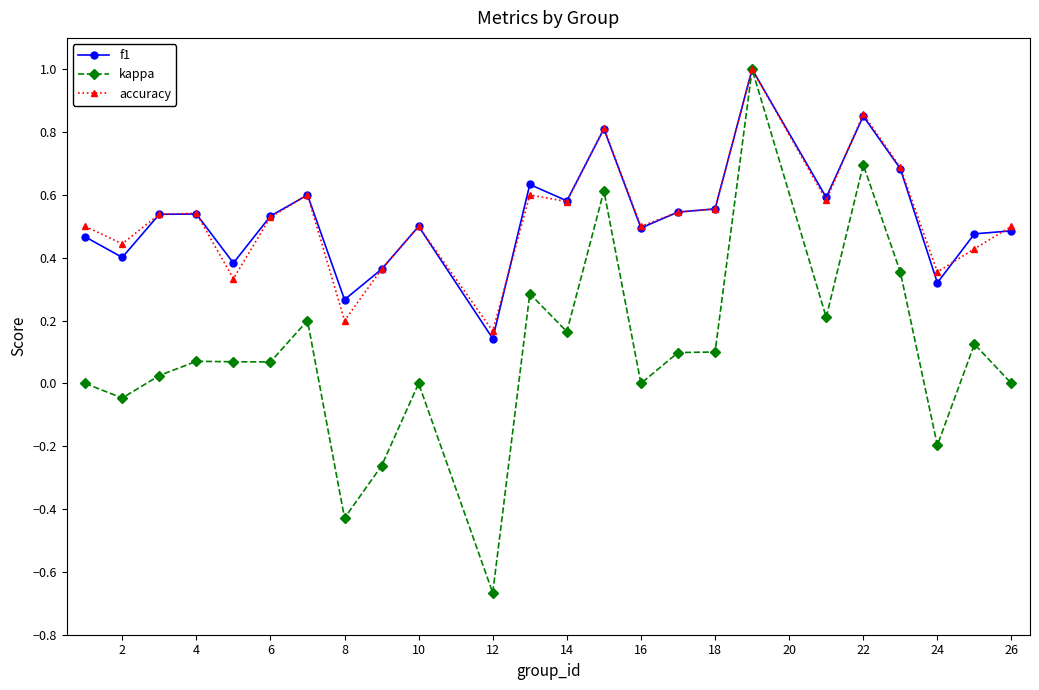

Which series has the largest range (max minus min)?

kappa